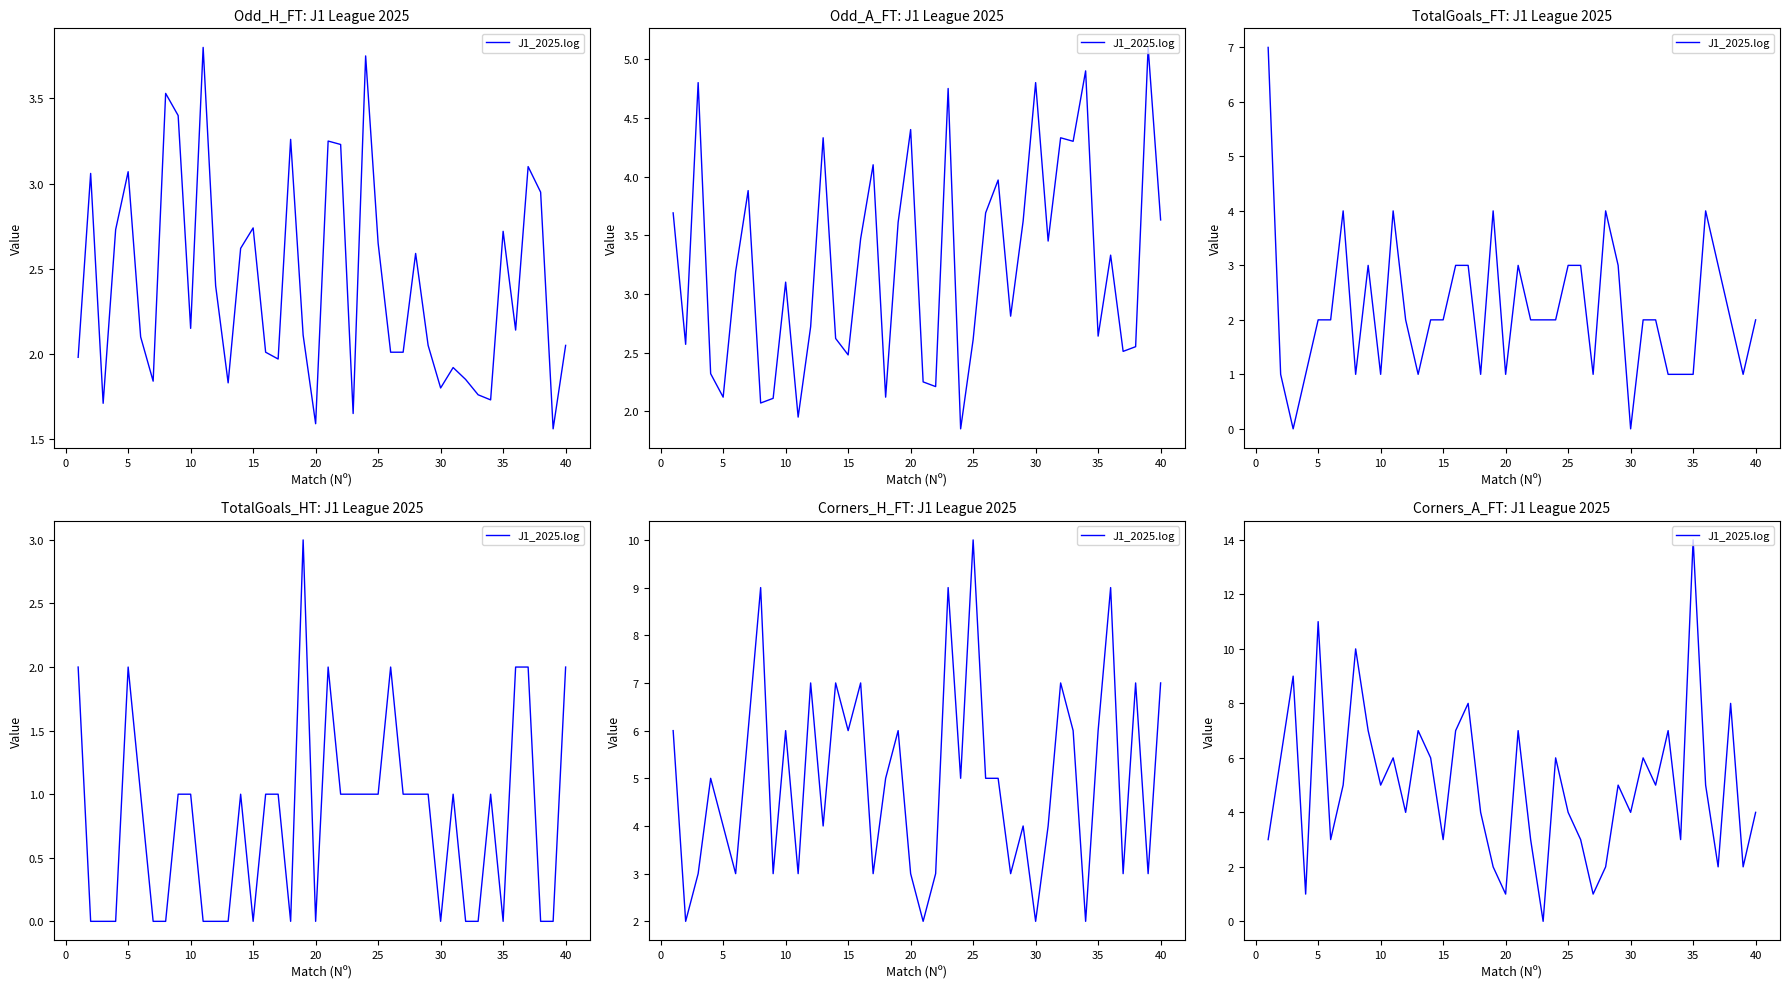

What is the difference between the second highest and minimum values?

11